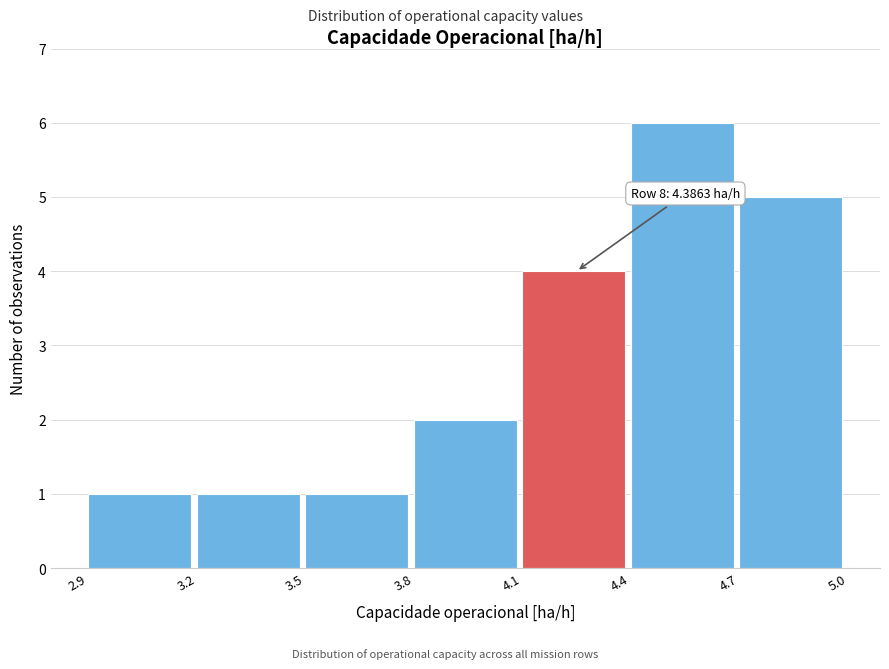

Over which range of the x-axis is the bar tallest?

4.4 to 4.7